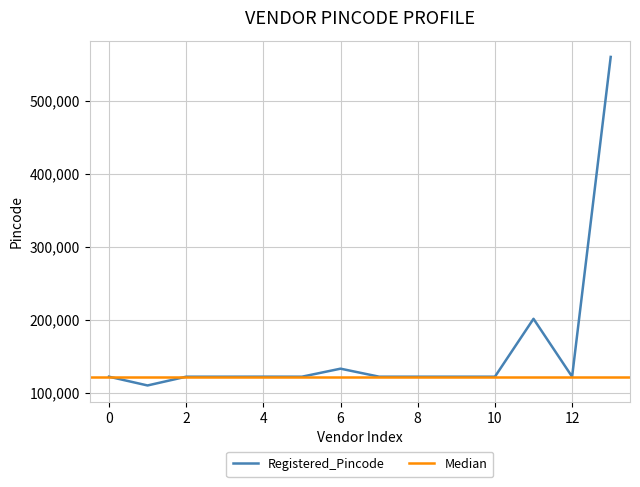

The Registered_Pincode series shows 122008 at 0. True or false?

True